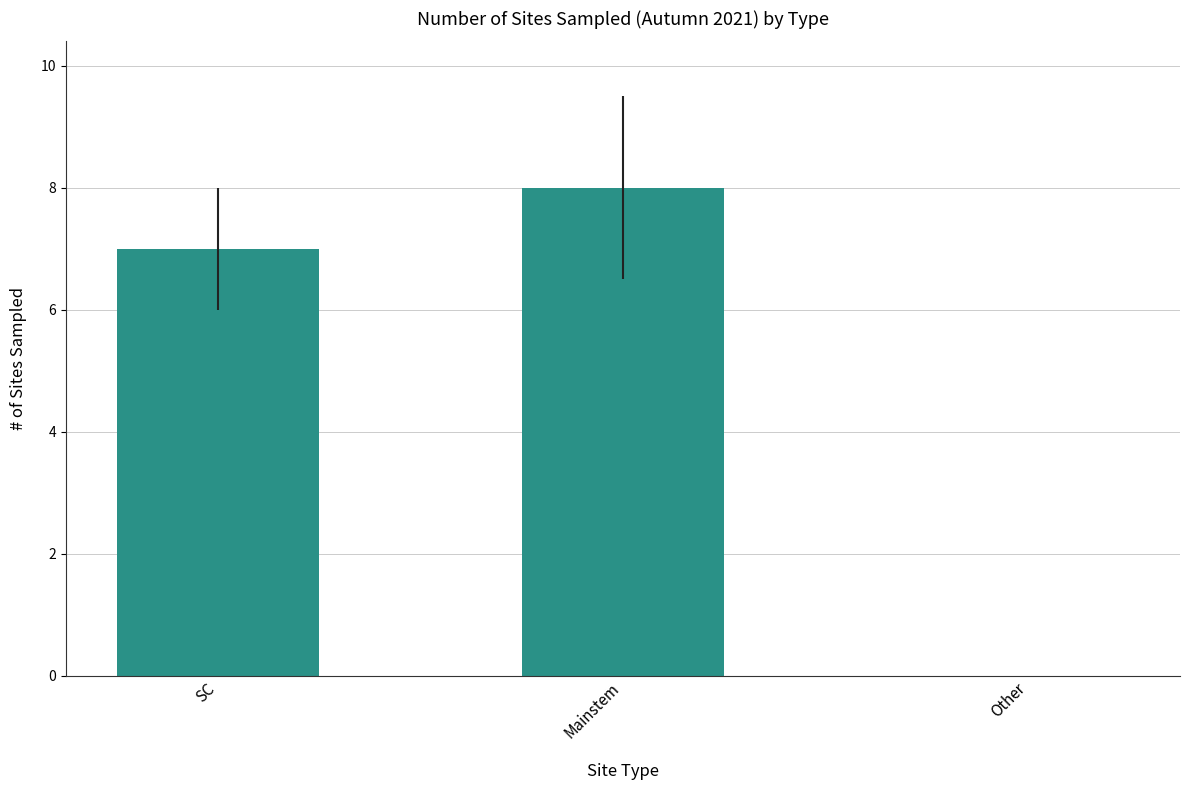

Where is the data nearest to the value 4?

SC